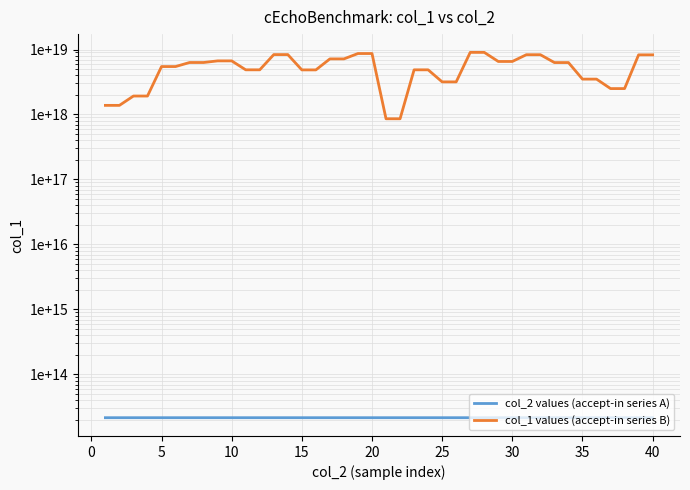

What is the minimum value shown in the chart?

21613745035162